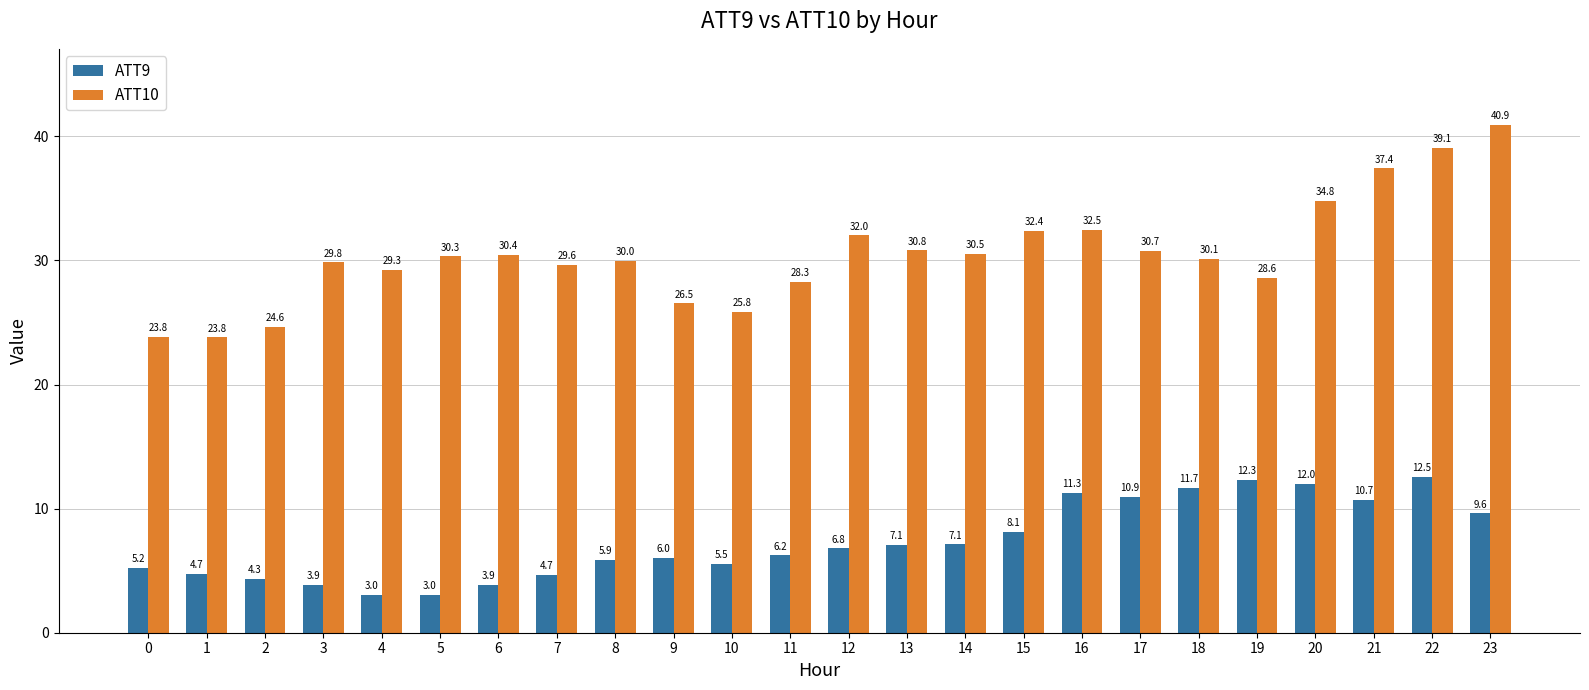

What is the total value across all series at 23?

50.5